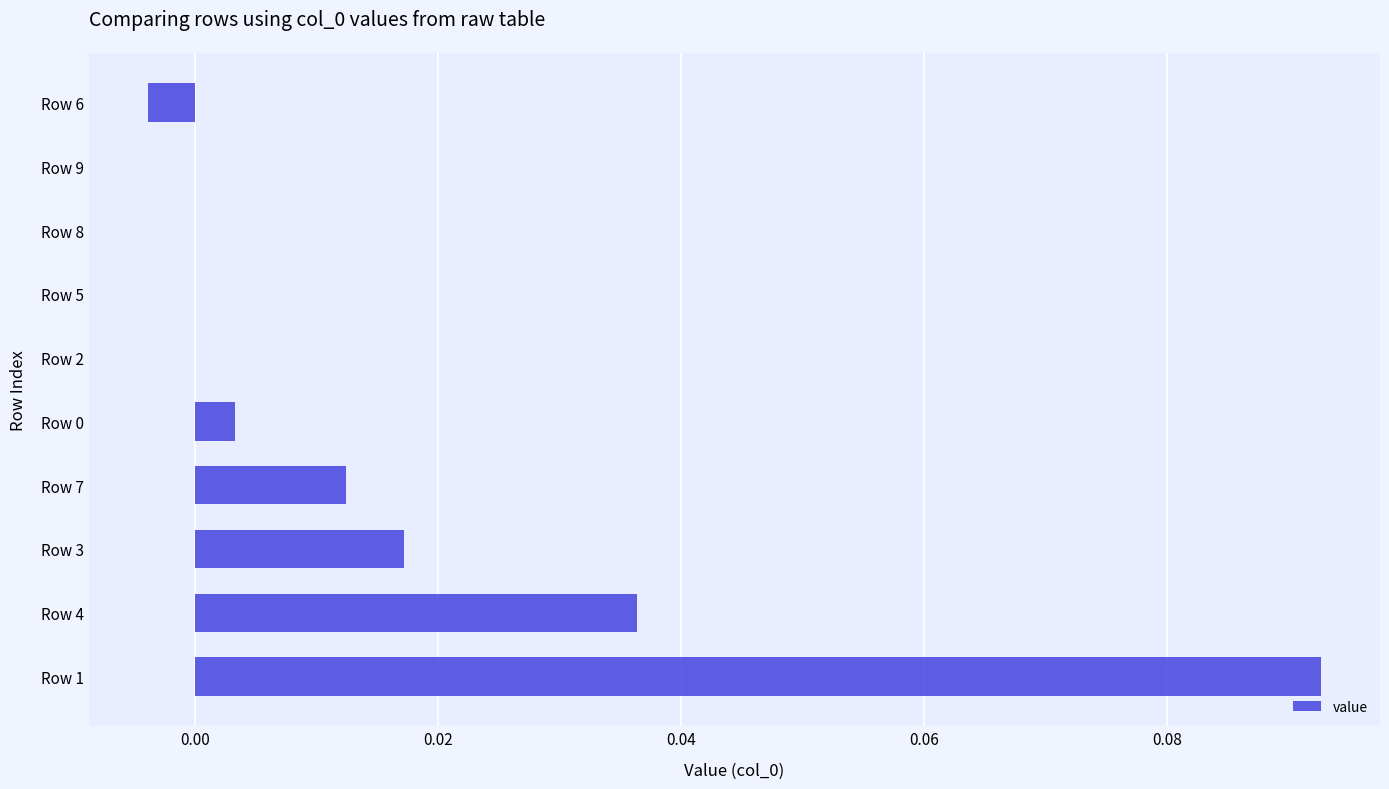

Between Row 3 and Row 1, which is larger?

Row 1